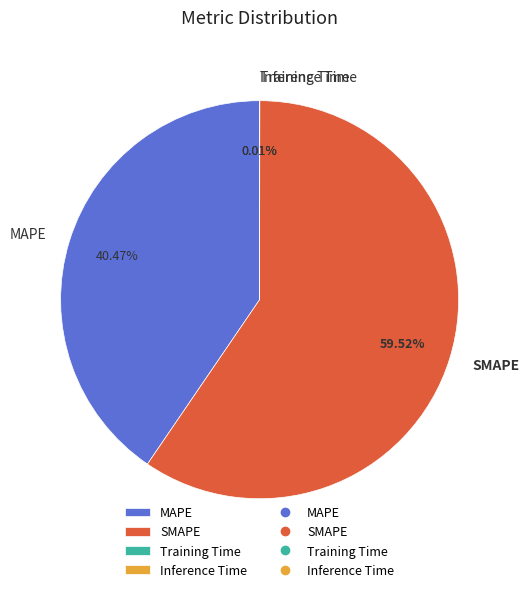

To the nearest percent, what portion does MAPE represent?

40%